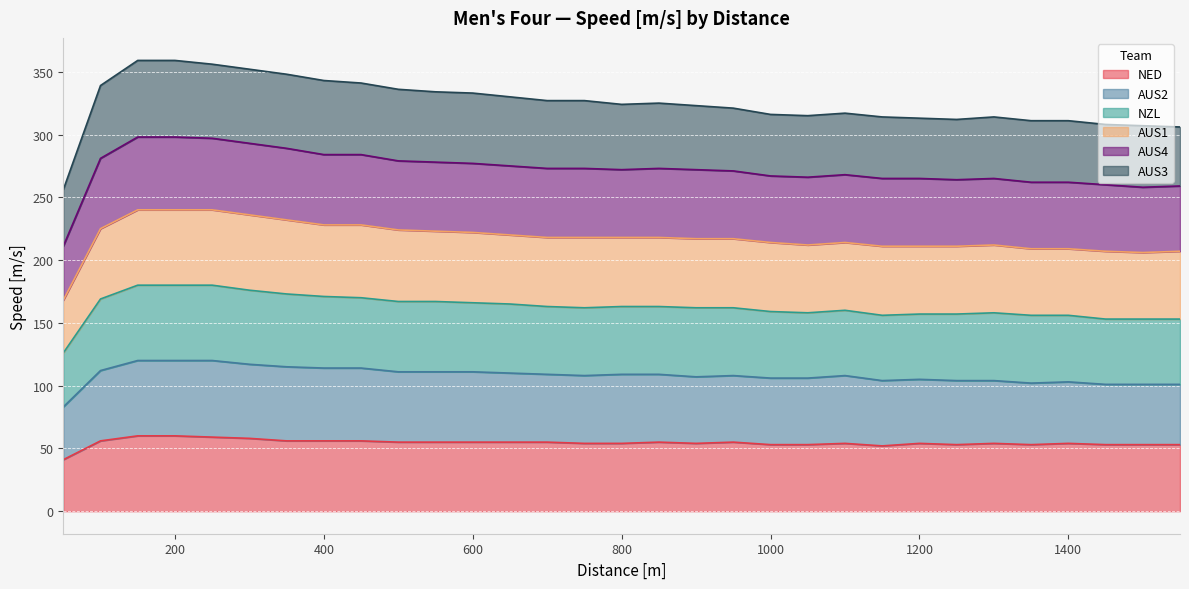

The NED series shows 29 at 1400. True or false?

False